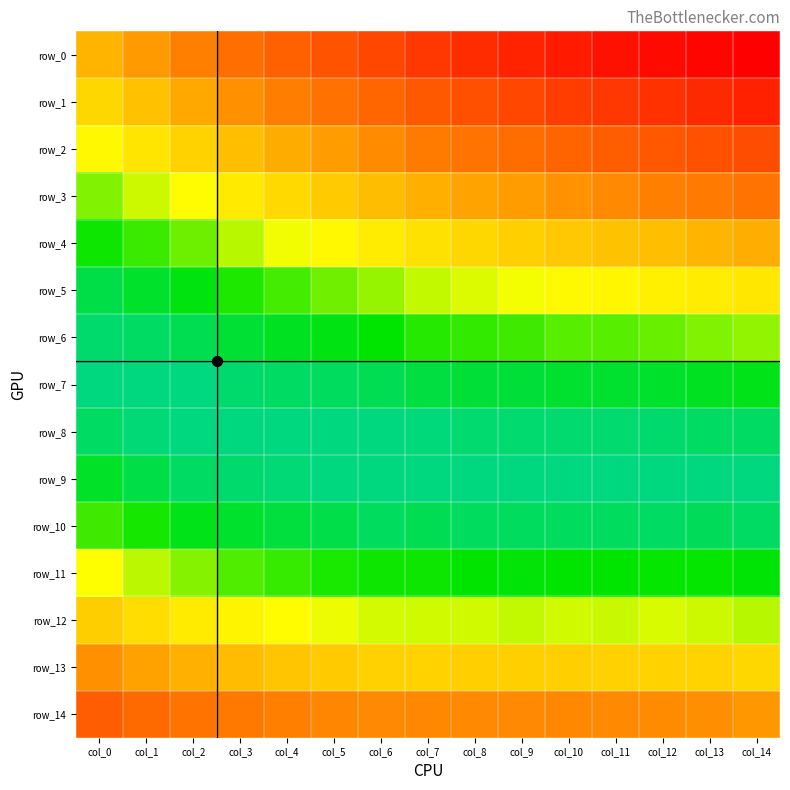

Which series changed the most between col_7 and col_12?

row_0